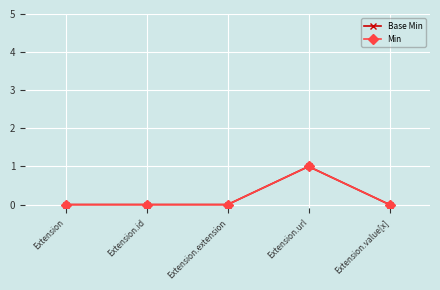

Does the chart have visible grid lines?

Yes